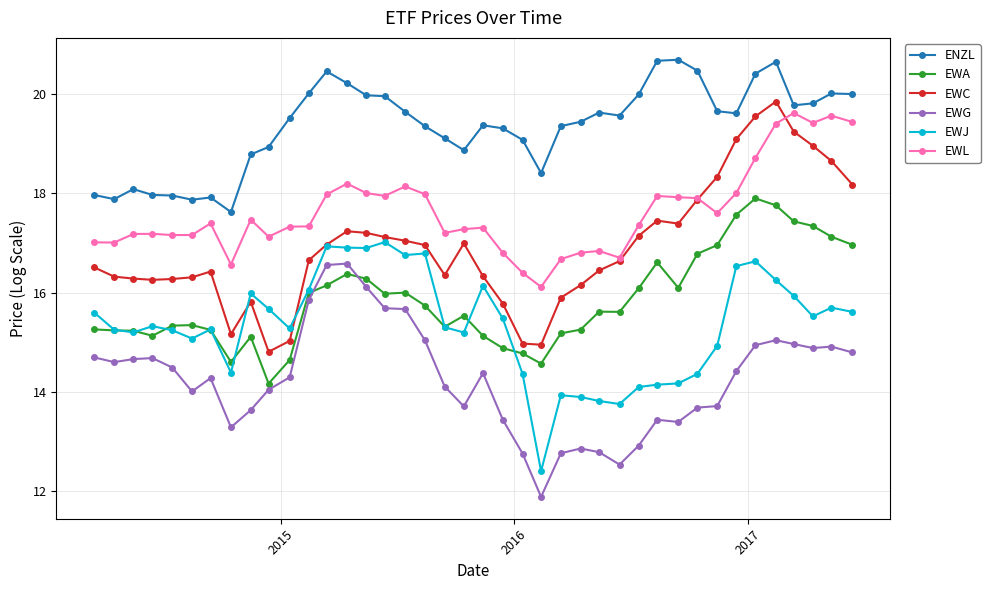

True or false: EWG and EWJ cross at least once.

False